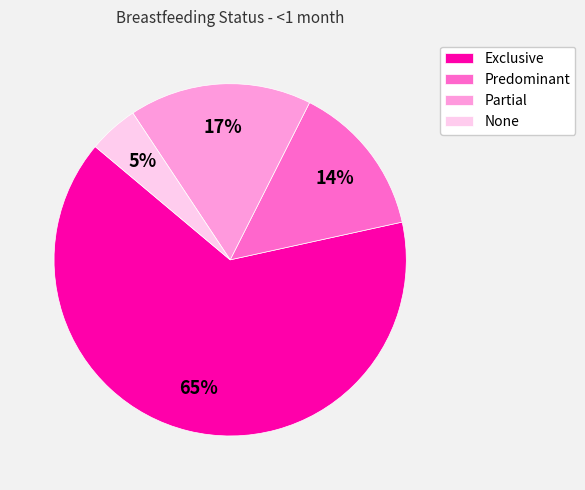

What is the majority slice?

Exclusive